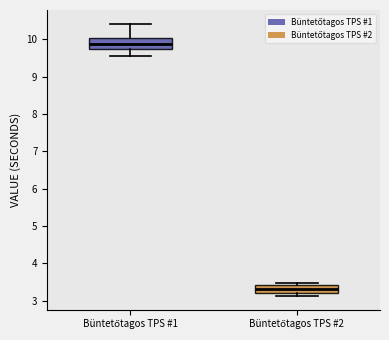

Which box's median line is the lowest?

Büntetőtagos TPS #2